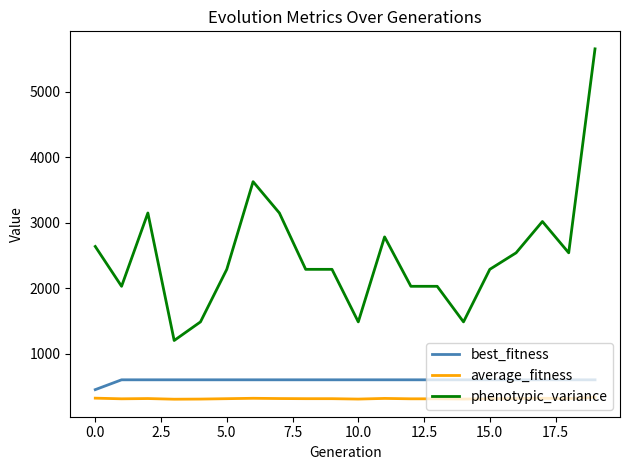

Which series has the largest total across all categories?

phenotypic_variance